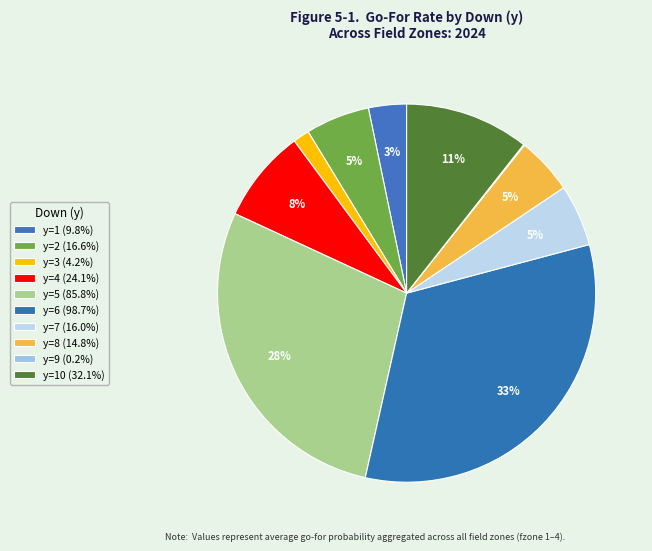

To the nearest percent, what is the average slice percentage?

10%